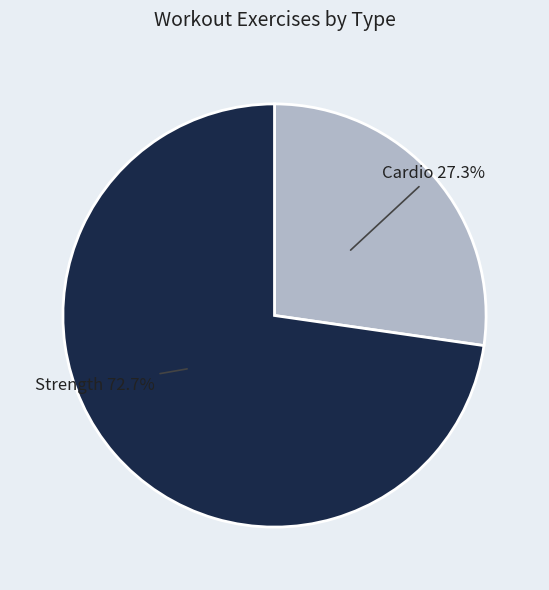

How many segments does this pie chart have?

2